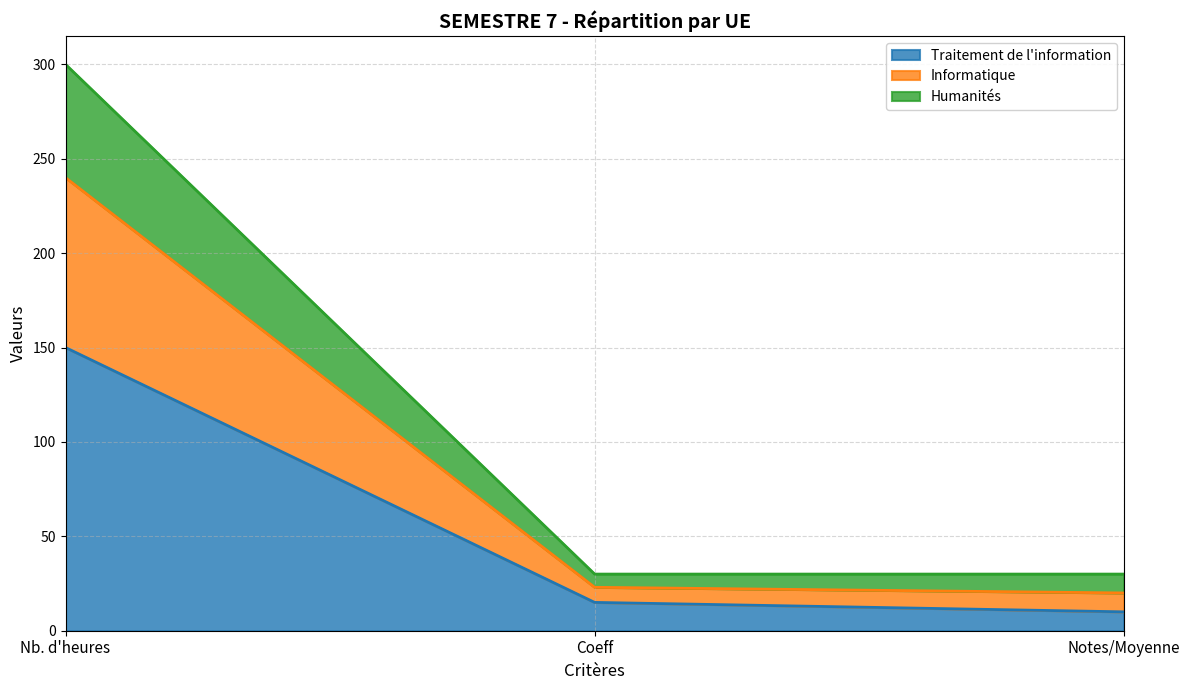

The Traitement de l'information series shows 26 at Coeff. True or false?

False